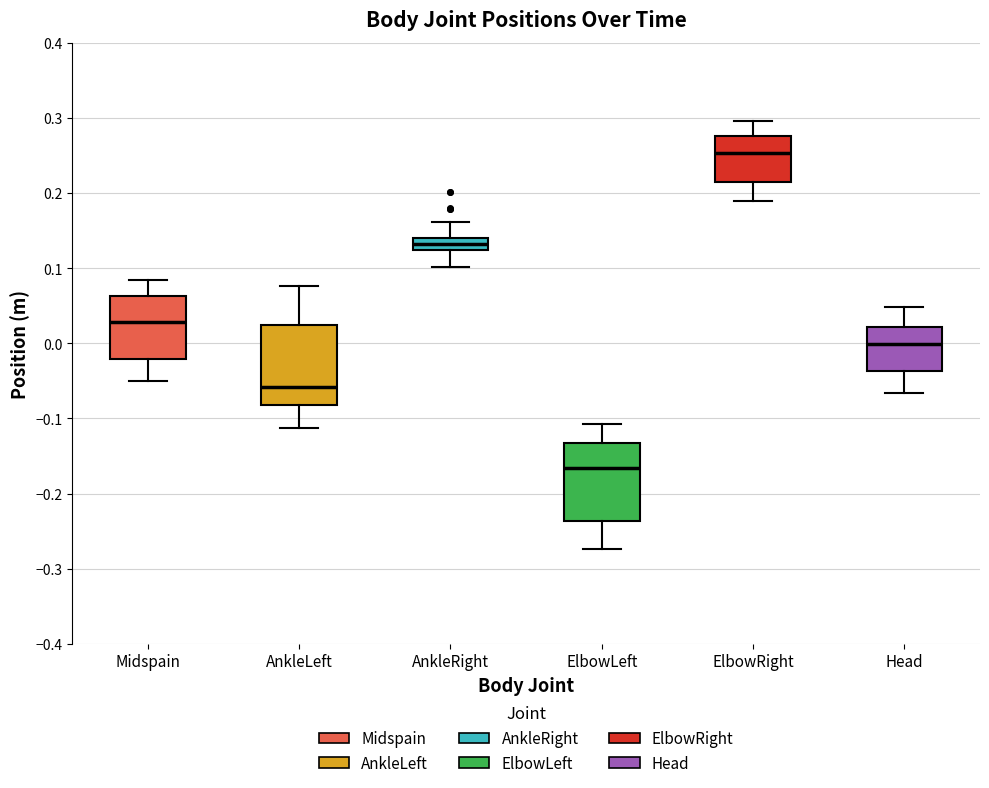

Where does the lower whisker of the box for Midspain end on the y-axis? The values are not printed on the chart, so give them approximately, as read against the axis.

-0.05